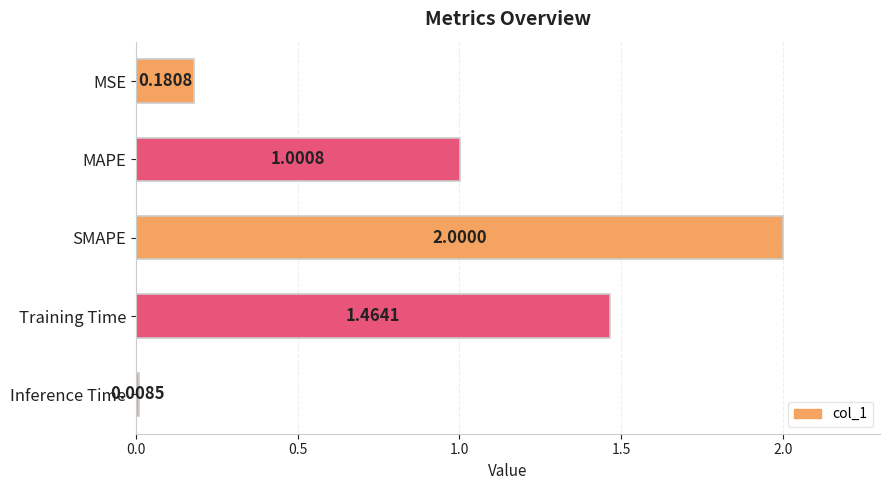

How many categories are shown in the chart?

5